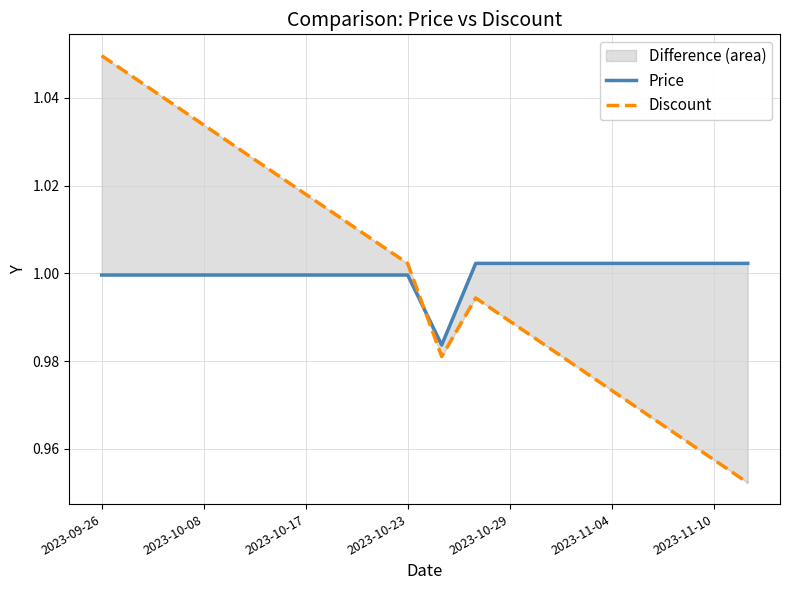

What is the approximate value of Discount at 2023-10-08?

1.0